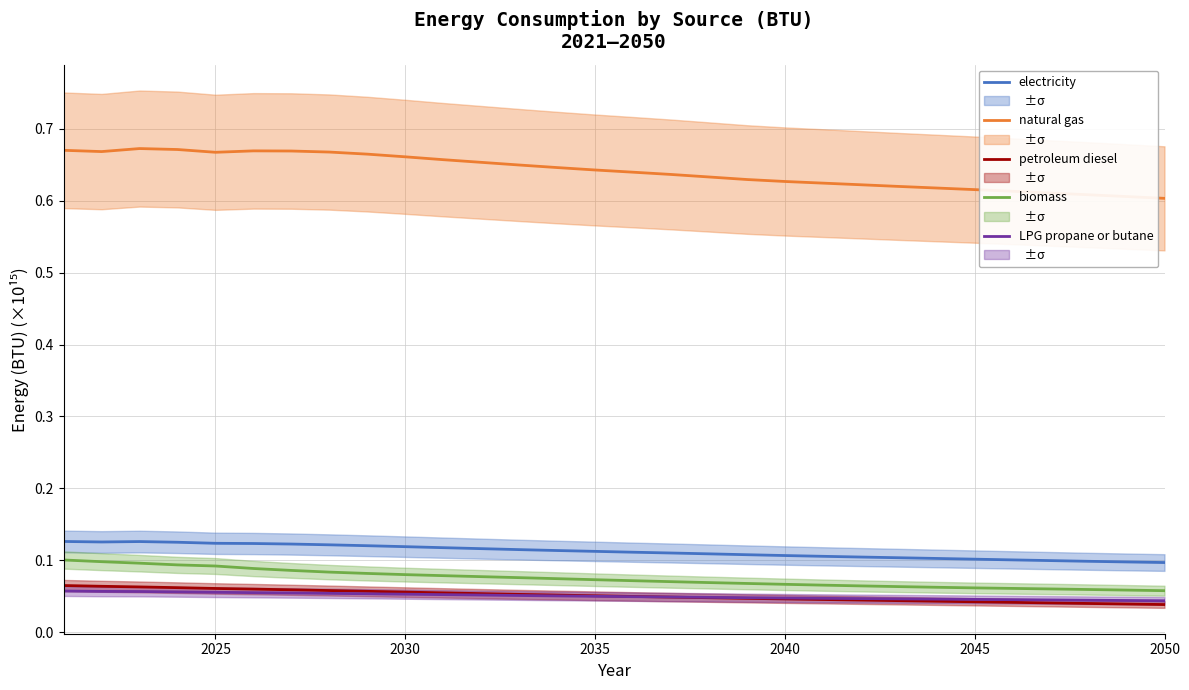

Does the chart display data point markers on the line(s)?

No